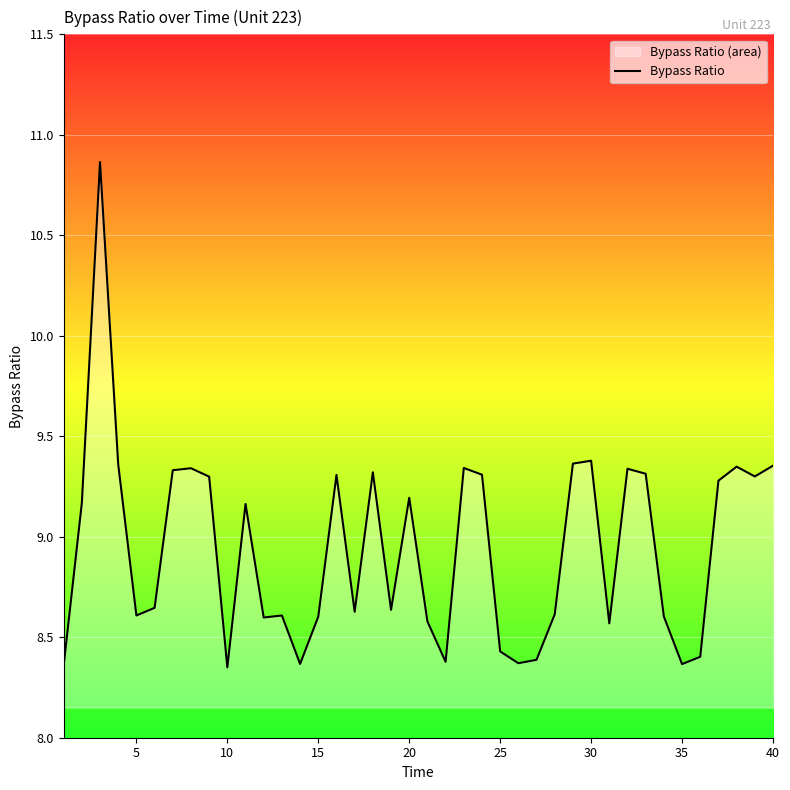

What is the difference between the maximum and minimum values?

2.5